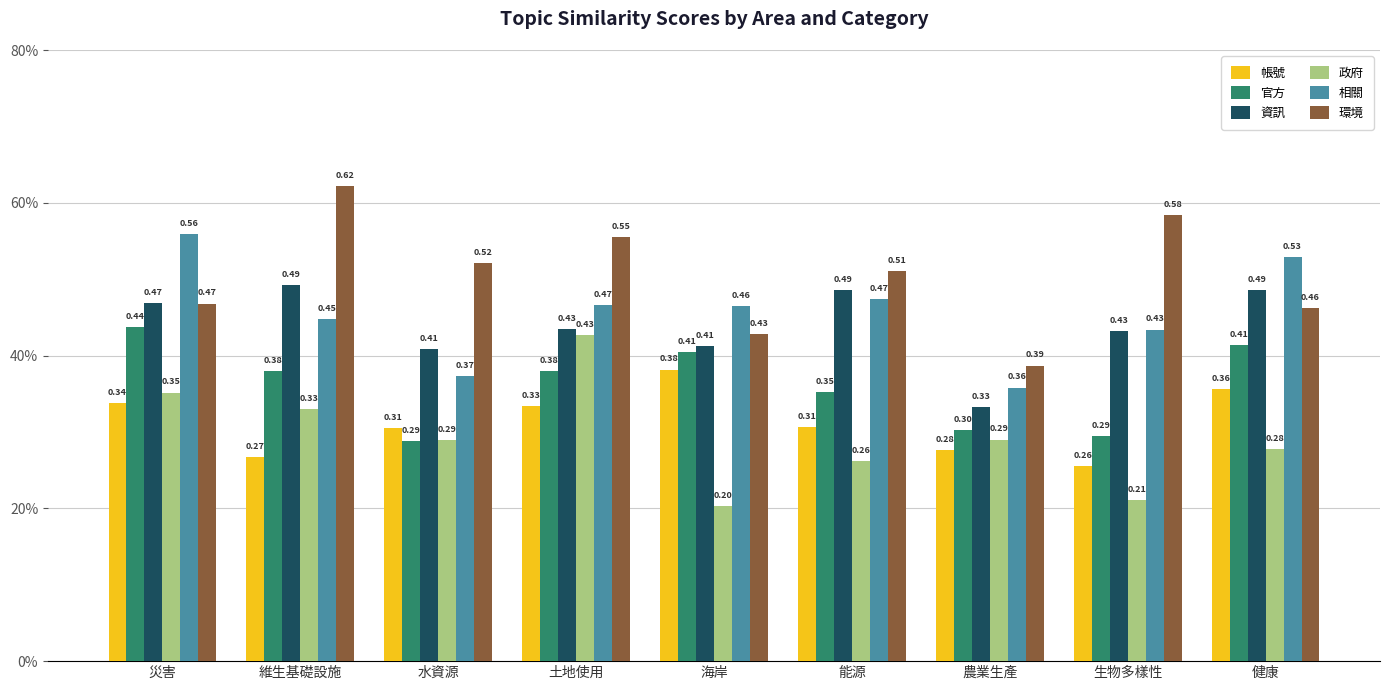

At how many categories does at least one series exceed 0?

9